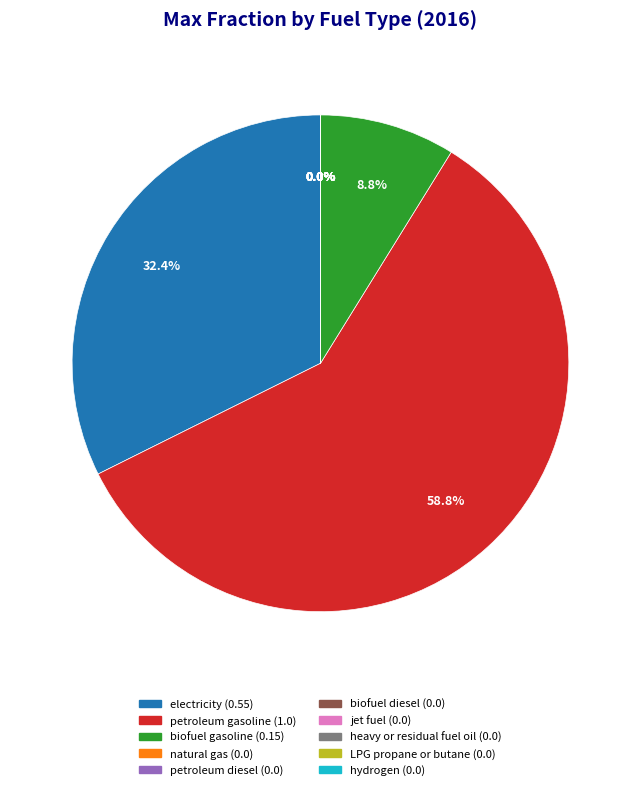

Which category accounts for the majority?

petroleum gasoline